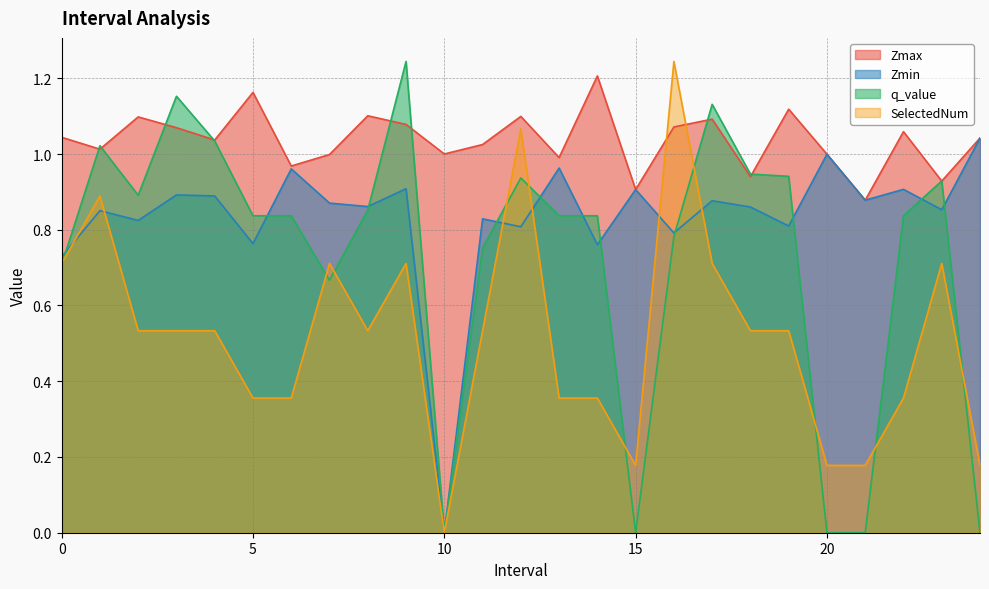

How many lines are shown in the chart?

4